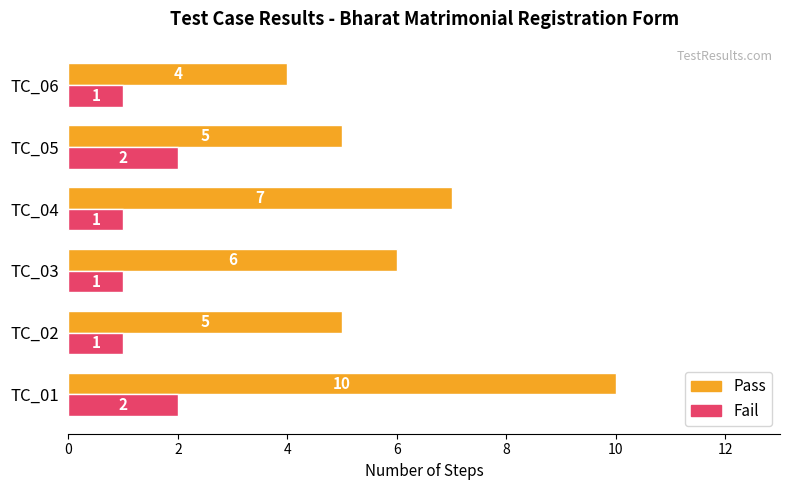

Which series has the largest range (max minus min)?

Pass